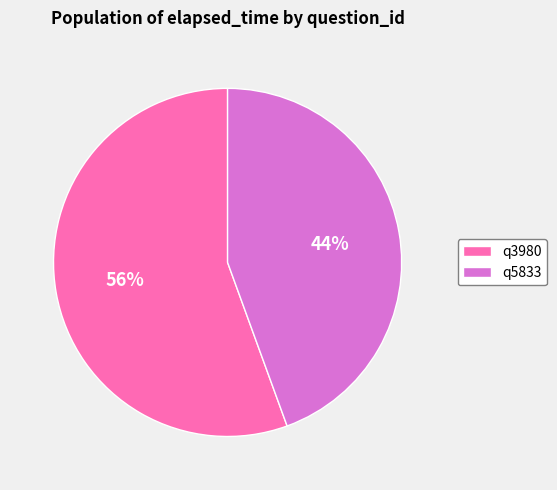

Between q3980 and q5833, which is larger?

q3980